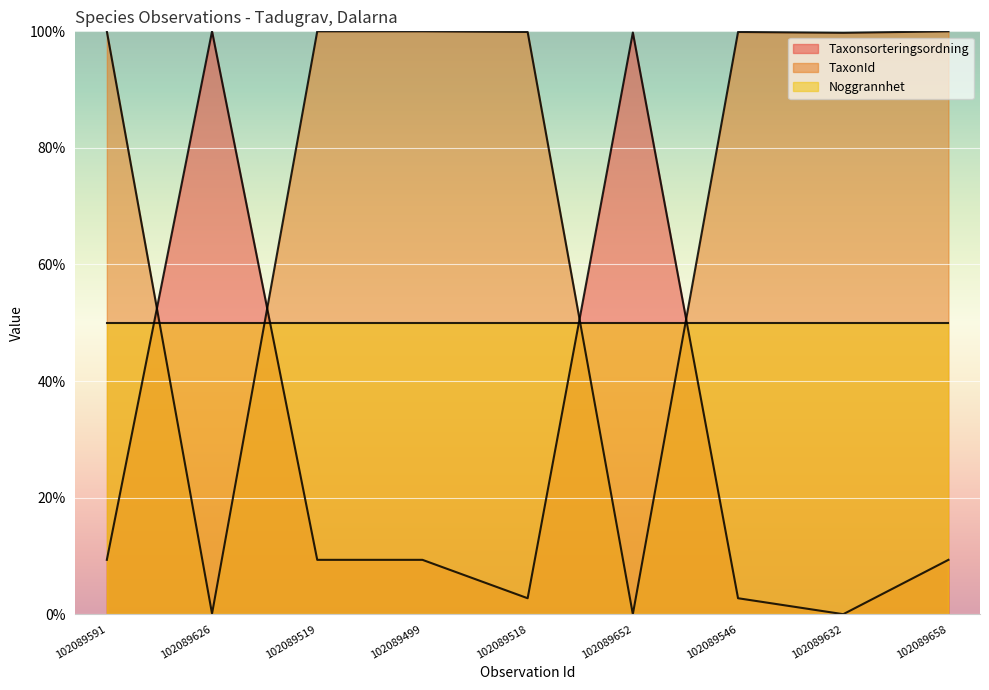

How many data points in TaxonId are above 99?

7